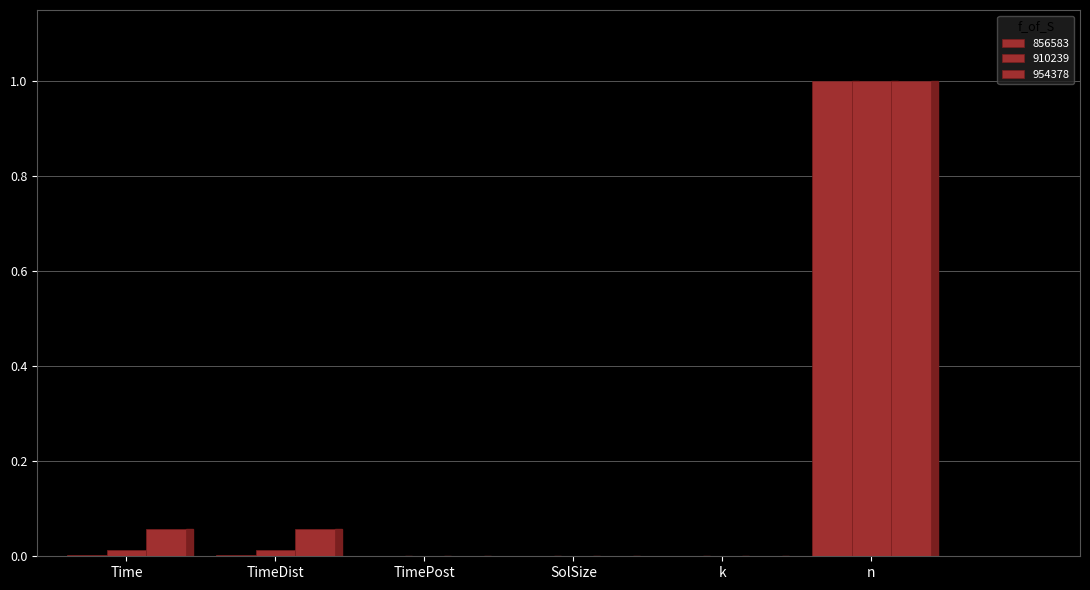

What is the maximum value shown in the chart?

1.0